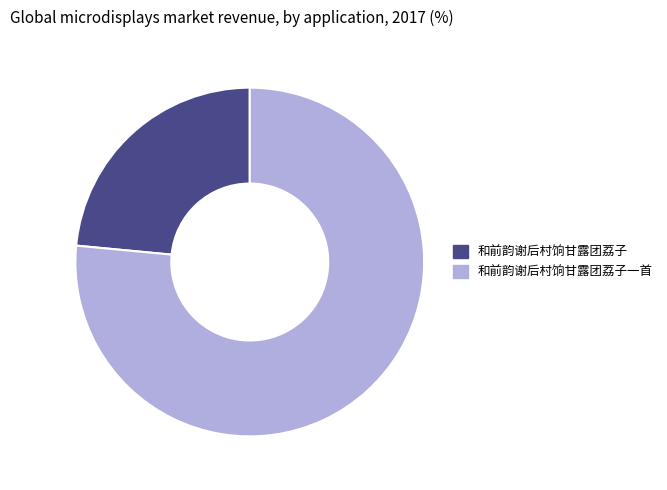

Which has a higher value, 和前韵谢后村饷甘露团荔子一首 or 和前韵谢后村饷甘露团荔子?

和前韵谢后村饷甘露团荔子一首